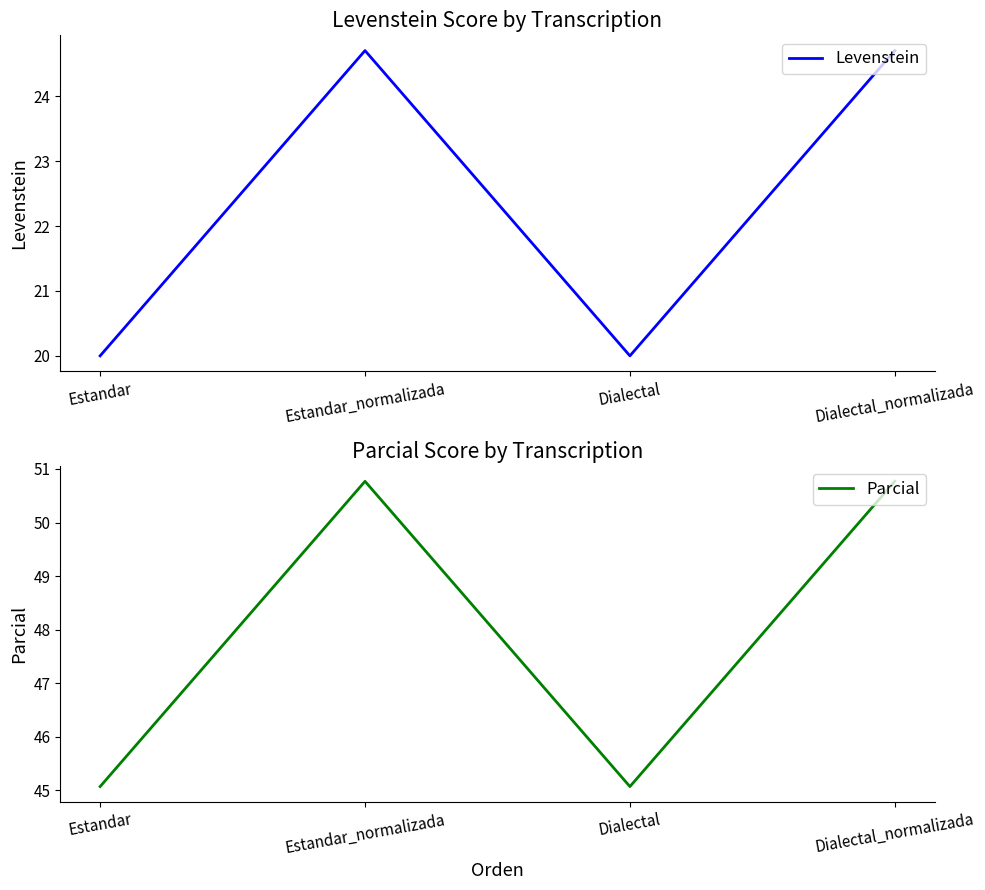

Reading left to right, transcribe all the data shown in this chart.

Levenstein: Estandar=20.0	Estandar_normalizada=24.7	Dialectal=20.0	Dialectal_normalizada=24.7
Parcial: Estandar=45.1	Estandar_normalizada=50.8	Dialectal=45.1	Dialectal_normalizada=50.8